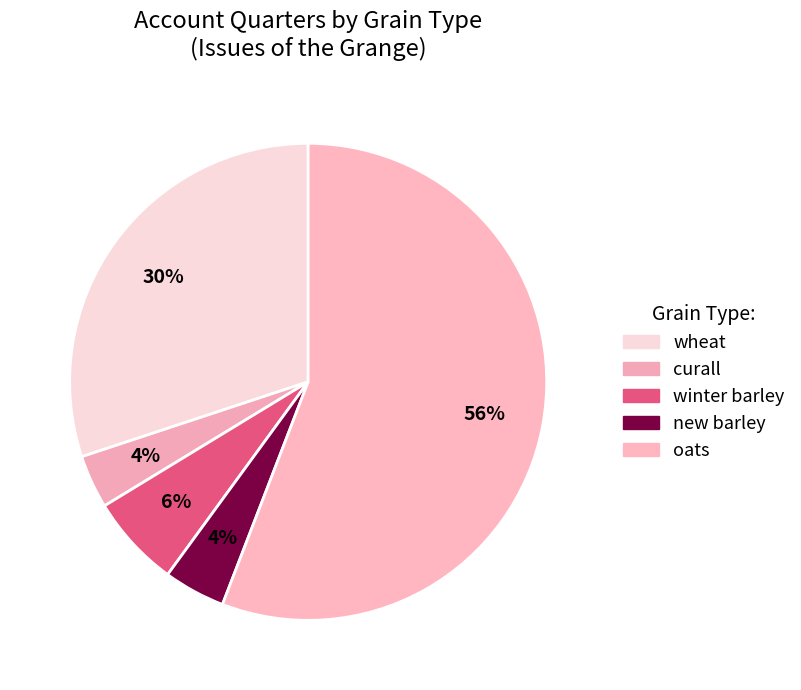

Is it true that oats is 69% of the pie?

False